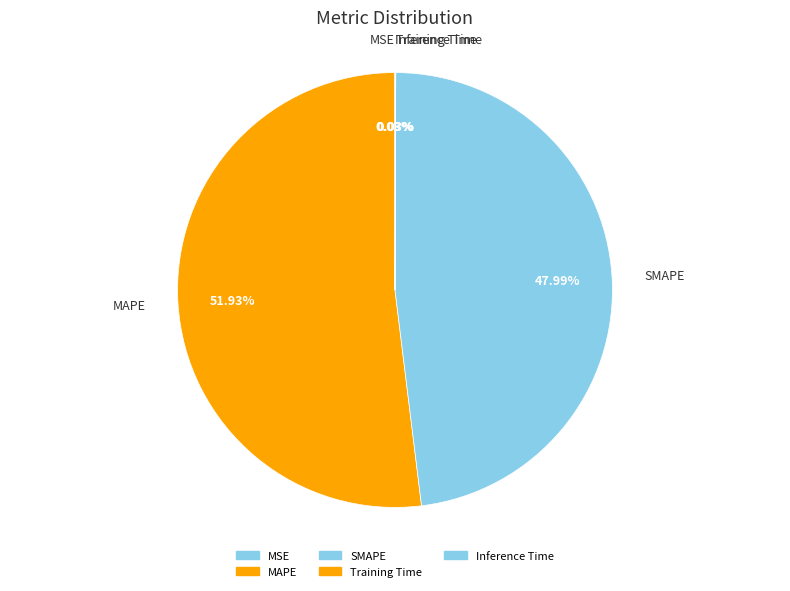

What is the largest slice in the pie chart?

MAPE